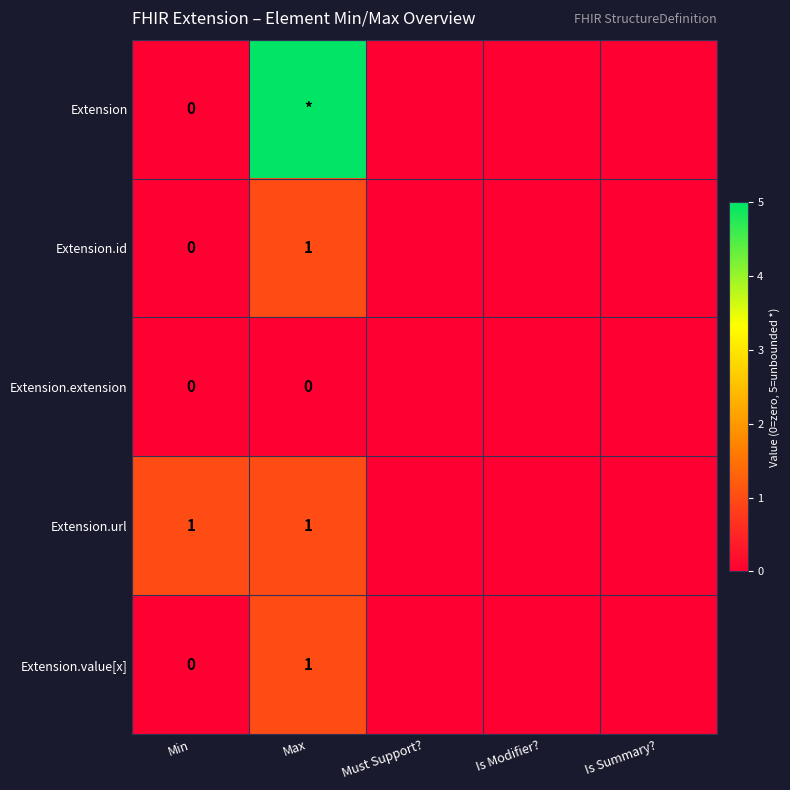

The Extension.id series shows 1 at Max. True or false?

True